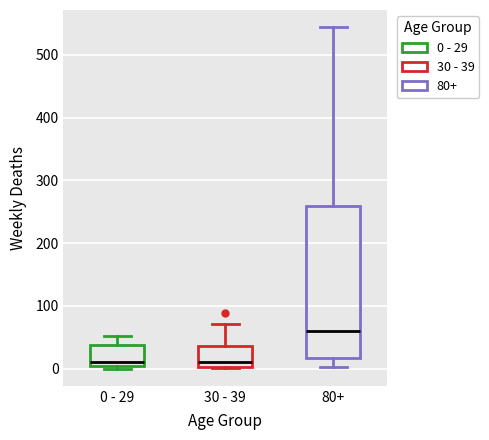

Reading left to right, transcribe this box plot: for each box, give where its median line is, the range the box spans, and where its two whiskers end, as read against the y-axis. The values are not printed on the chart, so give them approximately, as read against the axis.

0 - 29: median 10, box 0 to 40, whiskers 0 (just below the box's lower edge) to 50
30 - 39: median 10, box 0 to 40, whiskers 0 to 70
80+: median 60, box 20 to 260, whiskers 0 to 540